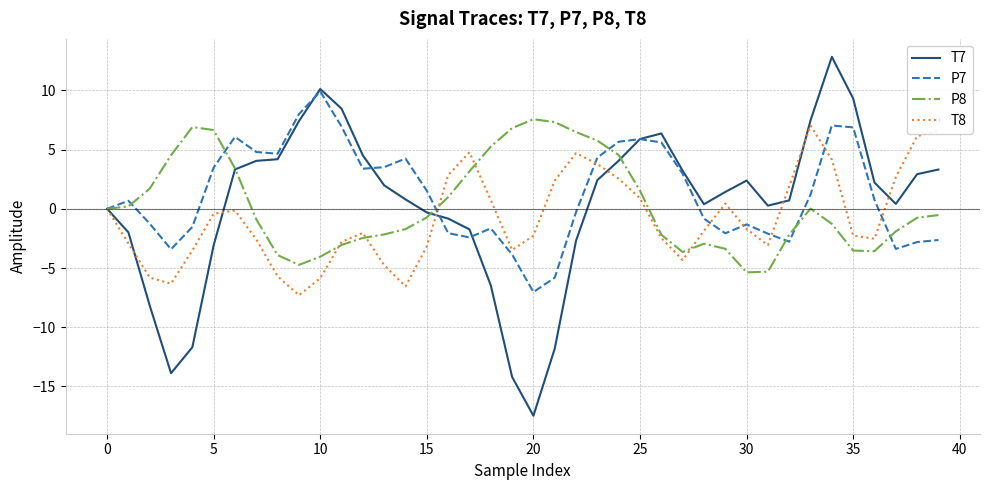

Is this an area chart (filled region under the line)?

No